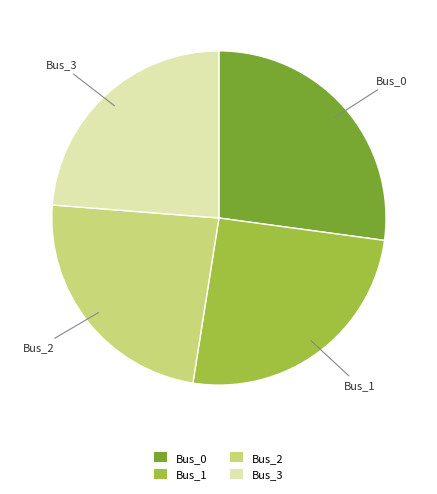

True or false: Bus_1 accounts for 25% of the total.

True